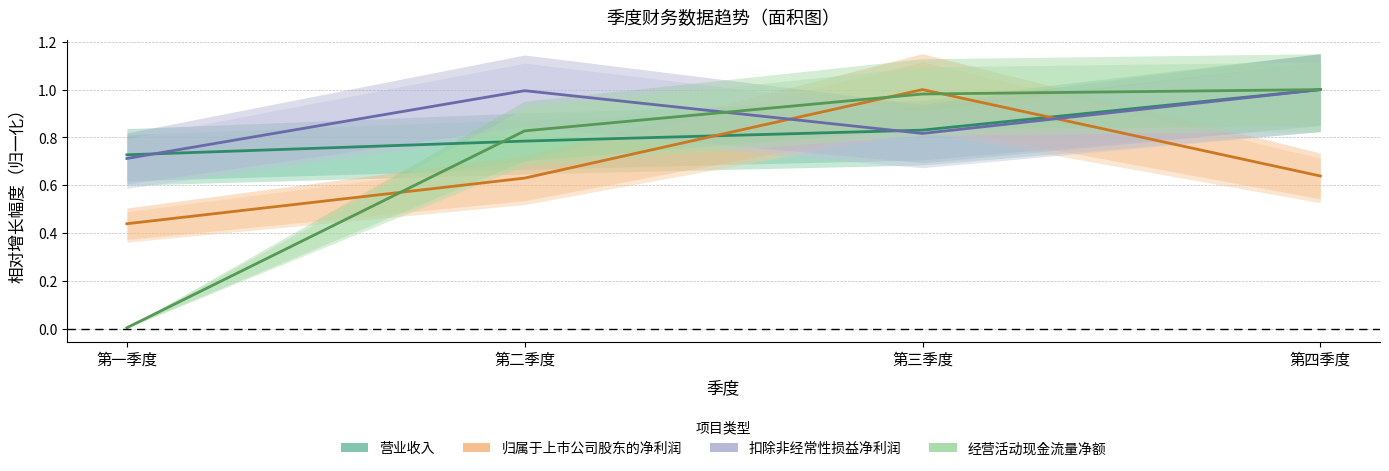

What is the label of the 3rd point from the right?

第二季度